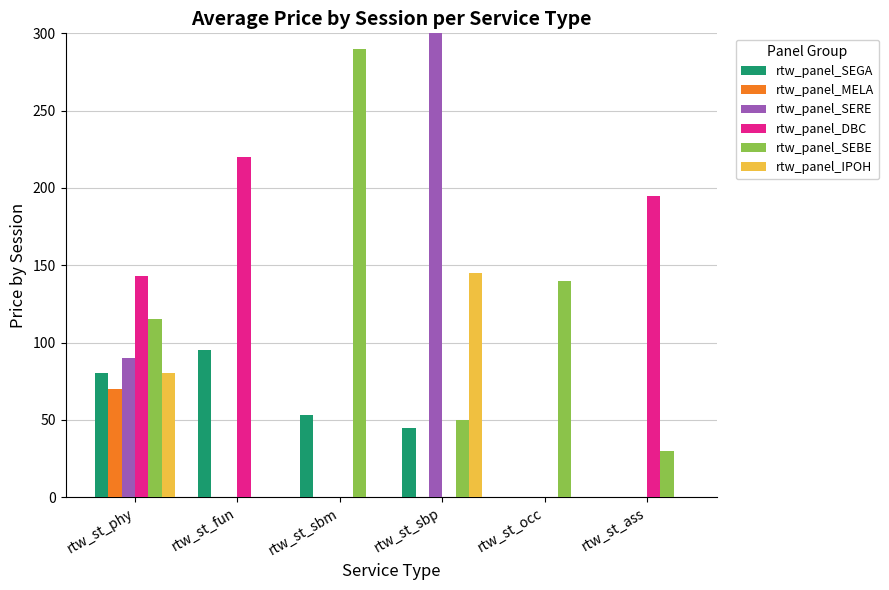

The rtw_panel_SERE series shows 0 at rtw_st_fun. True or false?

True